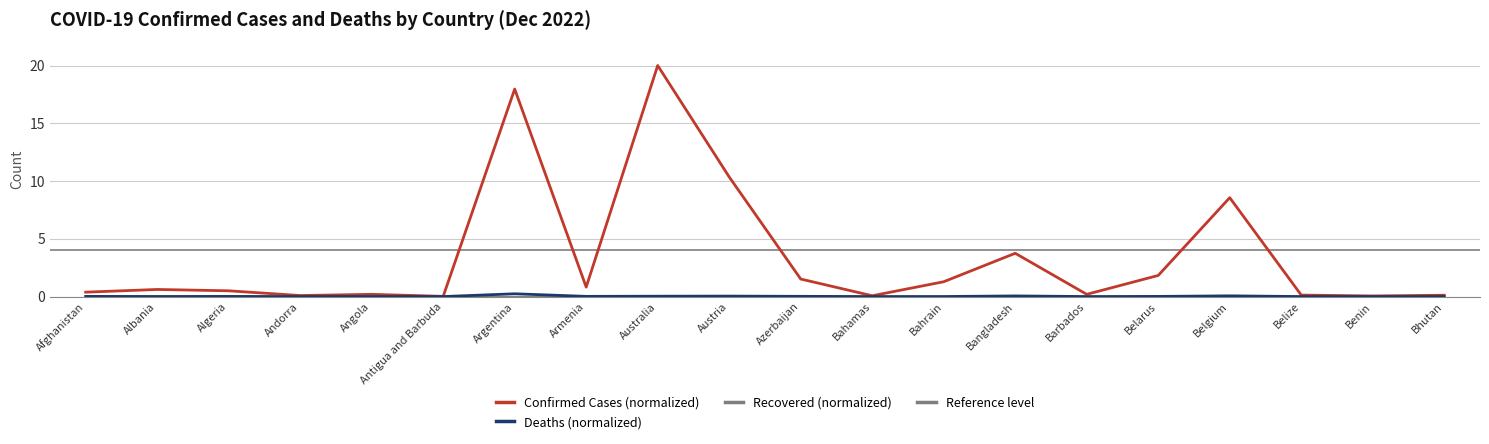

What is the average value of the Confirmed series?

3.4